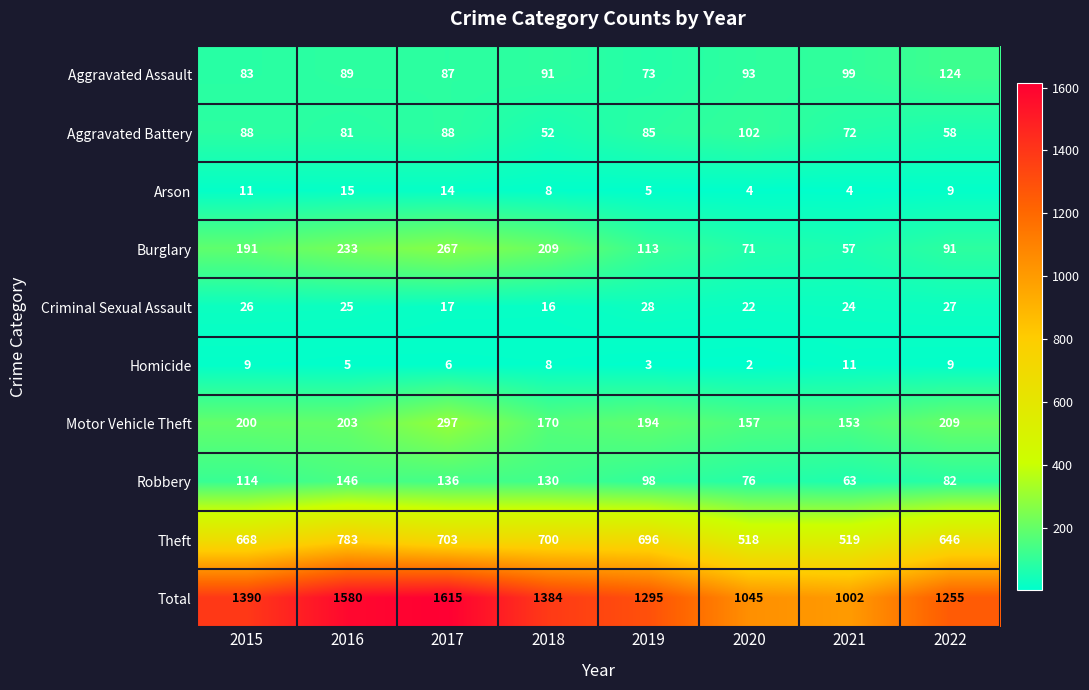

How many data points in Criminal Sexual Assault are less than 25?

4